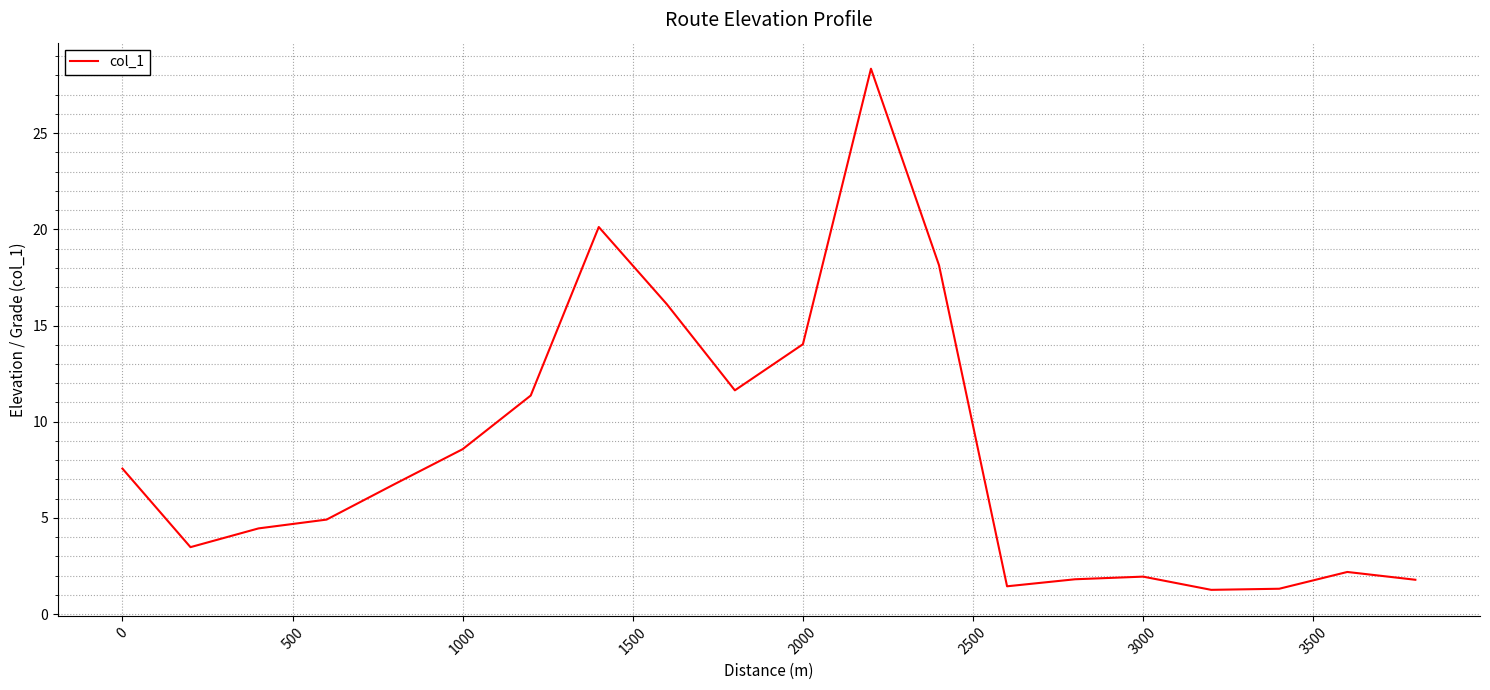

Reading left to right, list all the values displayed in this chart.

7.6	3.5	4.5	4.9	6.8	8.6	11.4	20.1	16.1	11.6	14.0	28.4	18.1	1.4	1.8	1.9	1.3	1.3	2.2	1.8